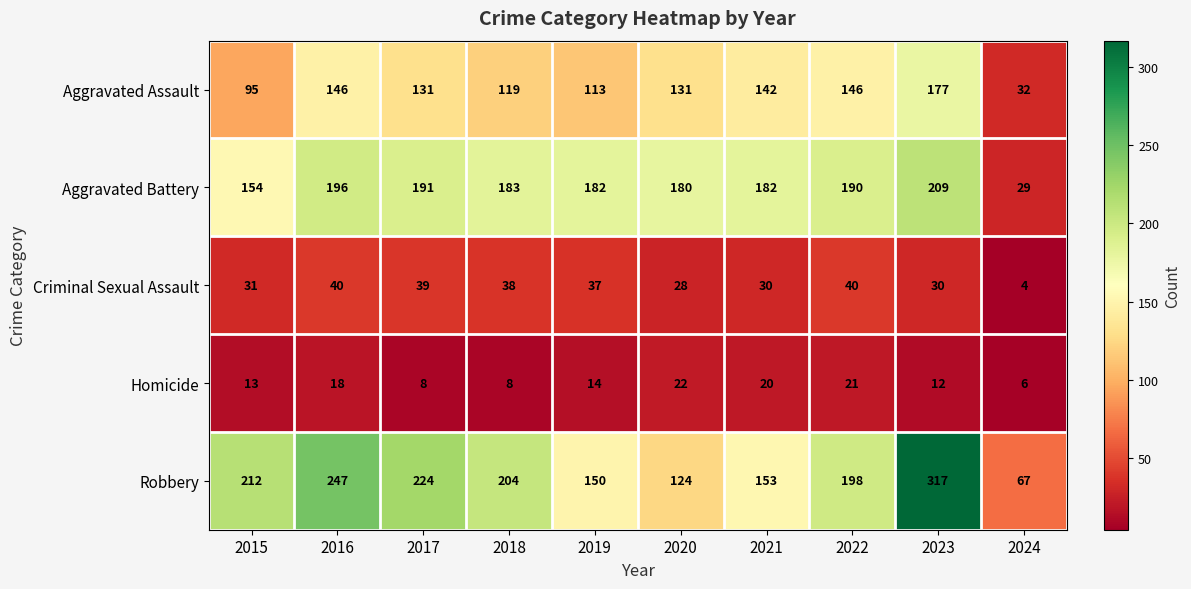

Which series has the largest range (max minus min)?

Robbery